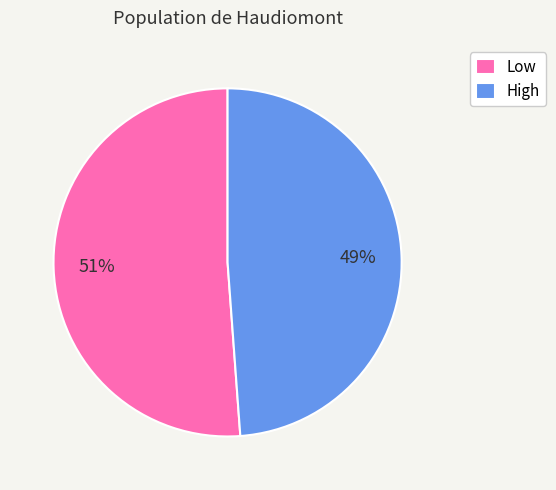

Does any single category account for the majority?

Yes